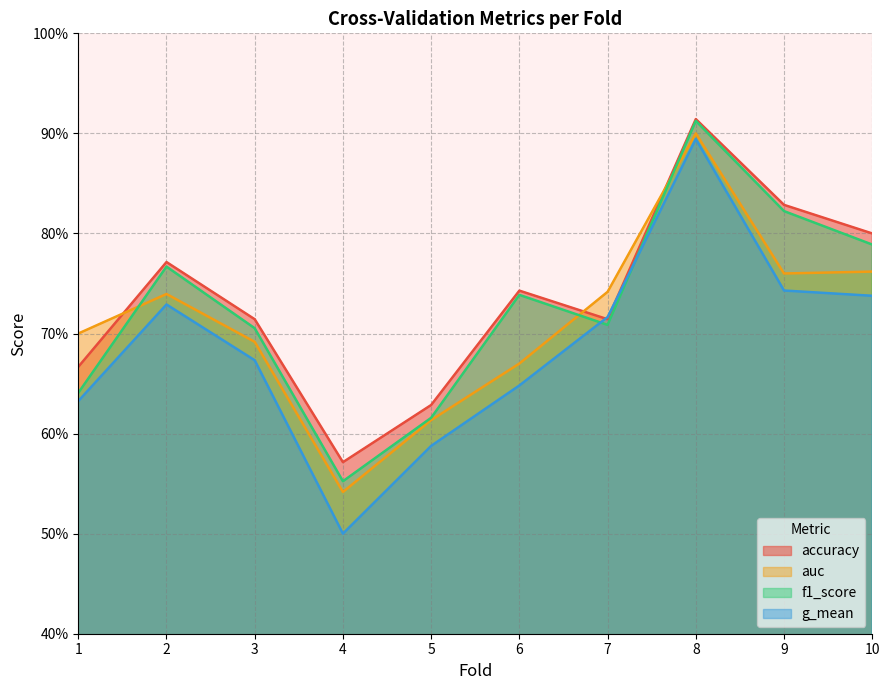

Where do auc and accuracy first cross each other?

1 and 2